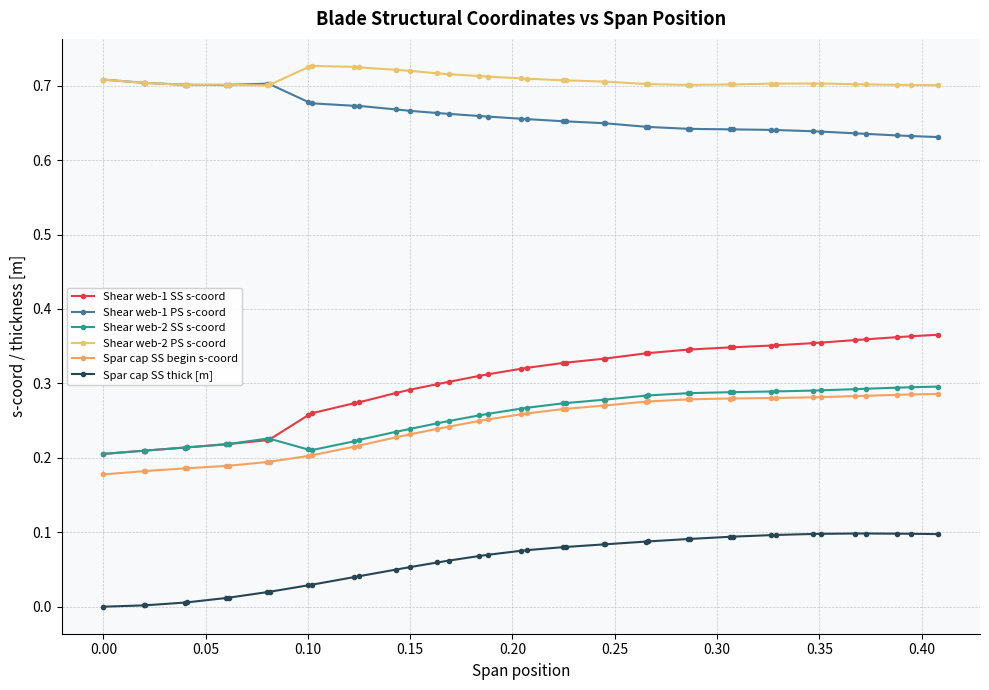

Reading right to left, list all the values displayed in this chart.

Shear web-1 SS s-coord: 0.4	0.4	0.4	0.4	0.4	0.4	0.4	0.4	0.4	0.3	0.3	0.3	0.3	0.3	0.3	0.3	0.3	0.3	0.3	0.3	0.3	0.3	0.3	0.3	0.3	0.3	0.3	0.3	0.3	0.3	0.3	0.2	0.2	0.2	0.2	0.2	0.2	0.2	0.2	0.2
Shear web-1 PS s-coord: 0.6	0.6	0.6	0.6	0.6	0.6	0.6	0.6	0.6	0.6	0.6	0.6	0.6	0.6	0.6	0.6	0.6	0.7	0.7	0.7	0.7	0.7	0.7	0.7	0.7	0.7	0.7	0.7	0.7	0.7	0.7	0.7	0.7	0.7	0.7	0.7	0.7	0.7	0.7	0.7
Shear web-2 SS s-coord: 0.3	0.3	0.3	0.3	0.3	0.3	0.3	0.3	0.3	0.3	0.3	0.3	0.3	0.3	0.3	0.3	0.3	0.3	0.3	0.3	0.3	0.3	0.3	0.2	0.2	0.2	0.2	0.2	0.2	0.2	0.2	0.2	0.2	0.2	0.2	0.2	0.2	0.2	0.2	0.2
Shear web-2 PS s-coord: 0.7	0.7	0.7	0.7	0.7	0.7	0.7	0.7	0.7	0.7	0.7	0.7	0.7	0.7	0.7	0.7	0.7	0.7	0.7	0.7	0.7	0.7	0.7	0.7	0.7	0.7	0.7	0.7	0.7	0.7	0.7	0.7	0.7	0.7	0.7	0.7	0.7	0.7	0.7	0.7
Spar cap SS begin s-coord: 0.3	0.3	0.3	0.3	0.3	0.3	0.3	0.3	0.3	0.3	0.3	0.3	0.3	0.3	0.3	0.3	0.3	0.3	0.3	0.3	0.3	0.3	0.2	0.2	0.2	0.2	0.2	0.2	0.2	0.2	0.2	0.2	0.2	0.2	0.2	0.2	0.2	0.2	0.2	0.2
Spar cap SS thick [m]: 0.1	0.1	0.1	0.1	0.1	0.1	0.1	0.1	0.1	0.1	0.1	0.1	0.1	0.1	0.1	0.1	0.1	0.1	0.1	0.1	0.1	0.1	0.1	0.1	0.1	0.1	0.0	0.0	0.0	0.0	0.0	0.0	0.0	0.0	0.0	0.0	0.0	0.0	0.0	0.0